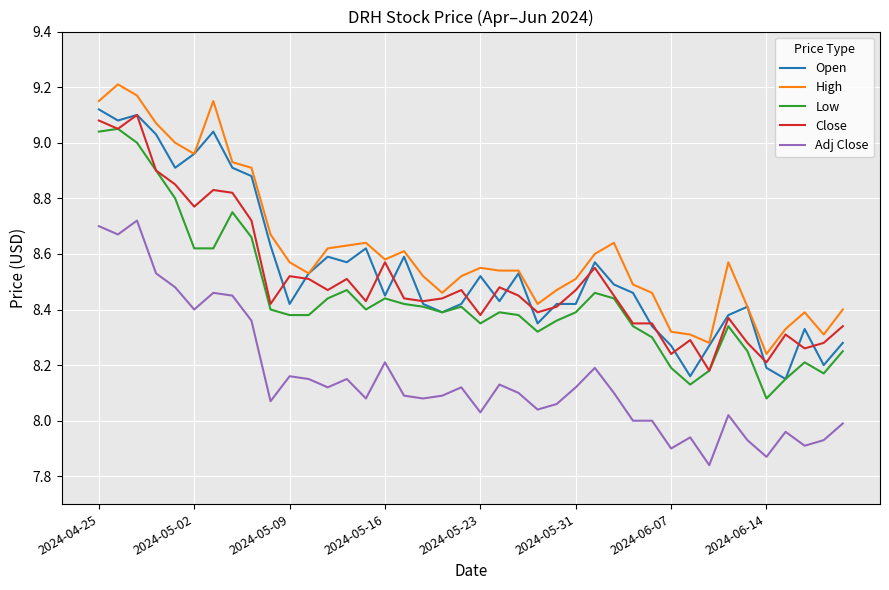

True or false: High and Low cross at least once.

False